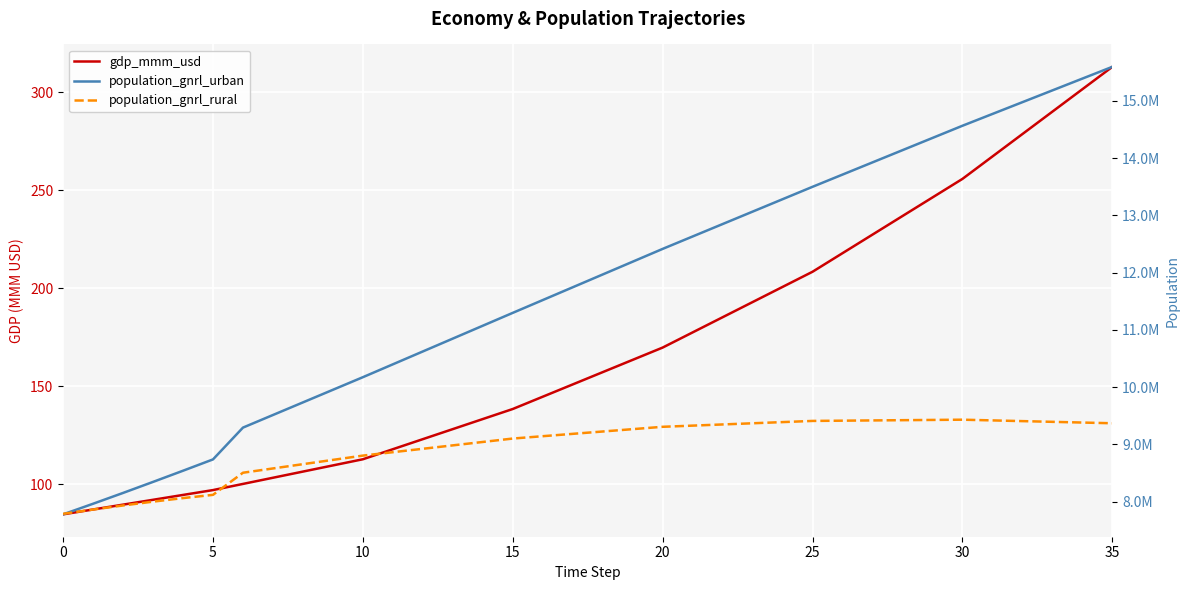

What is the minimum value shown in the chart?

84.7